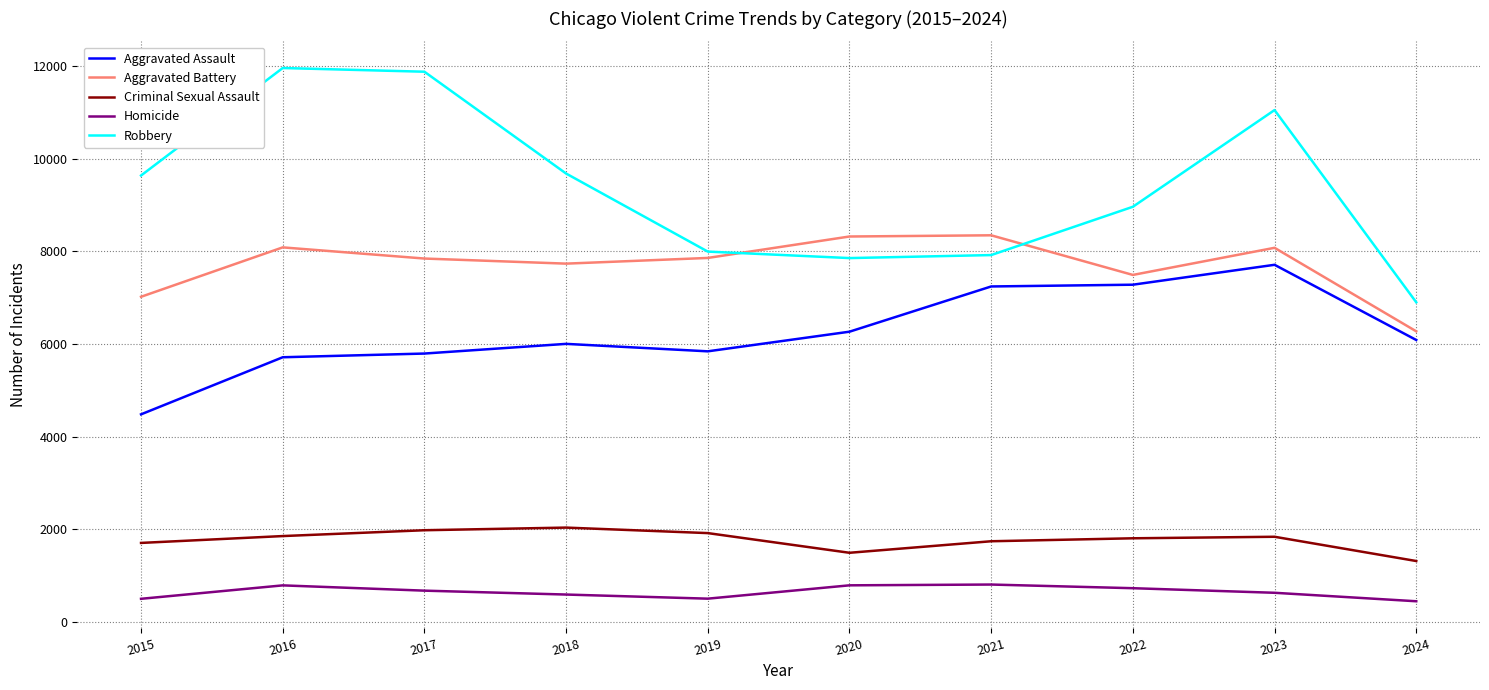

True or false: Homicide and Aggravated Battery intersect in this chart.

False